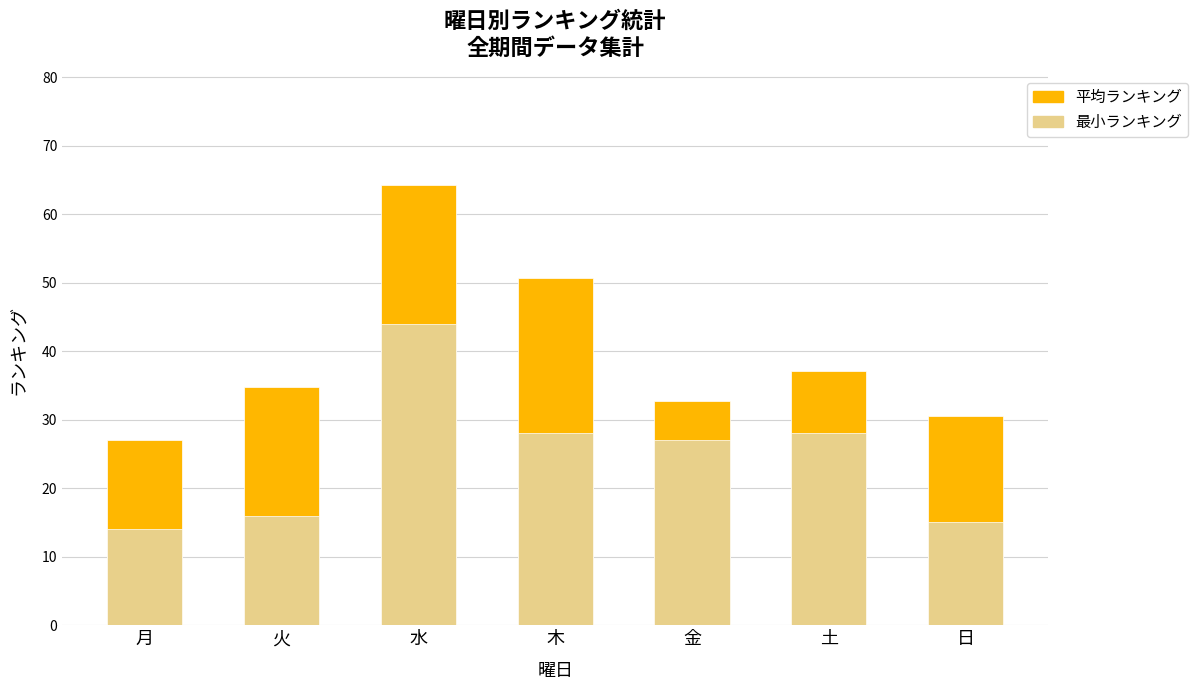

What is the maximum value shown in the chart?

64.2